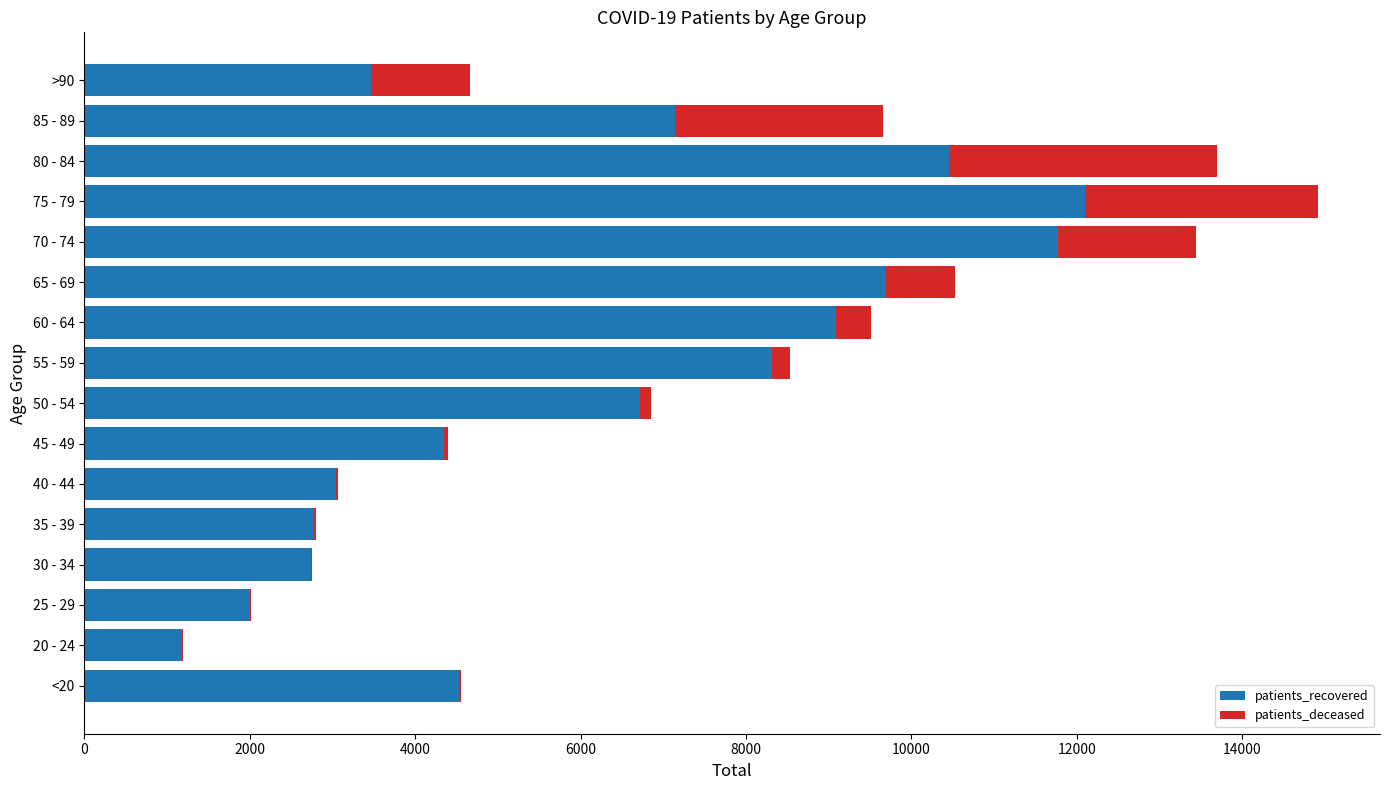

At which category is the sum across all series the highest?

75 - 79